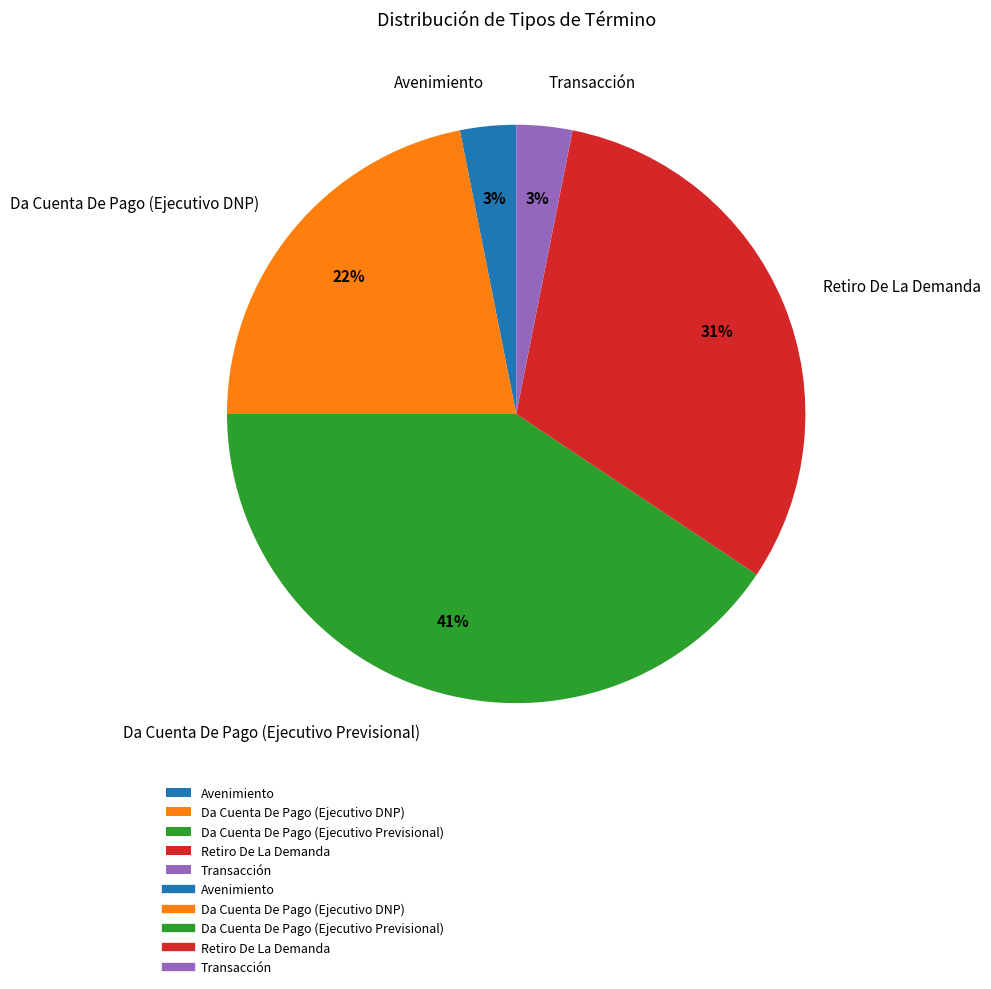

Is it true that Da Cuenta De Pago (Ejecutivo DNP) is 22% of the pie?

True